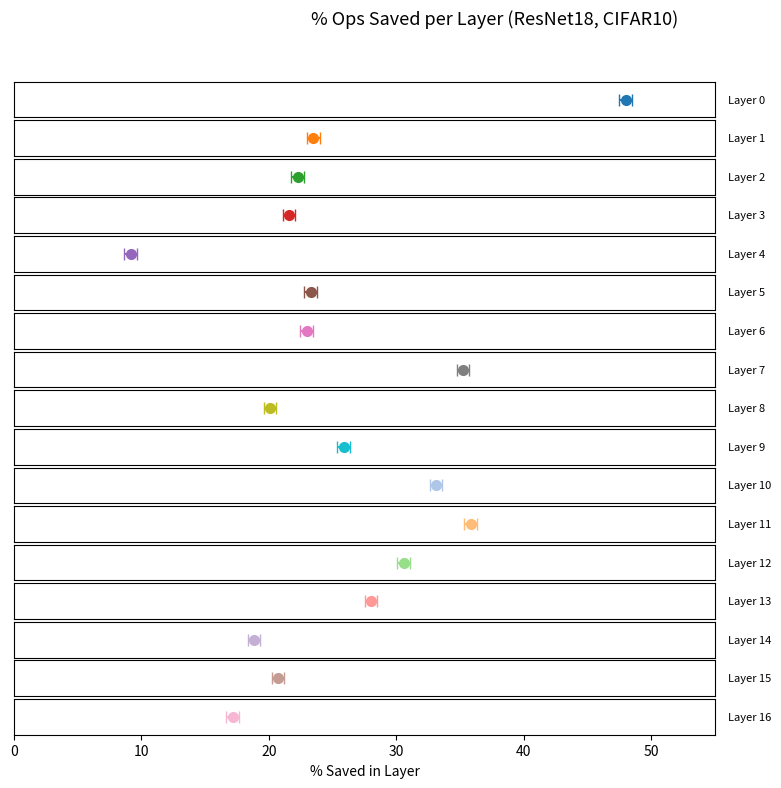

List the labels in order of value, smallest first.

Layer 4, Layer 16, Layer 14, Layer 8, Layer 15, Layer 3, Layer 2, Layer 6, Layer 5, Layer 1, Layer 9, Layer 13, Layer 12, Layer 10, Layer 7, Layer 11, Layer 0